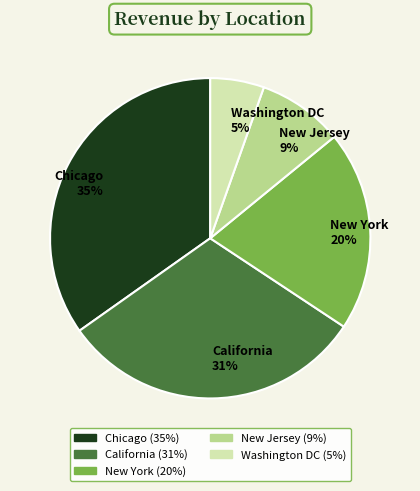

What percentage is the Washington DC slice, to the nearest percent?

5%